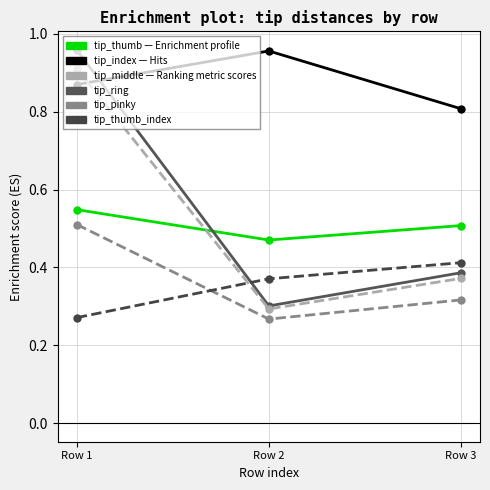

At which category is the sum across all series the highest?

Row 1